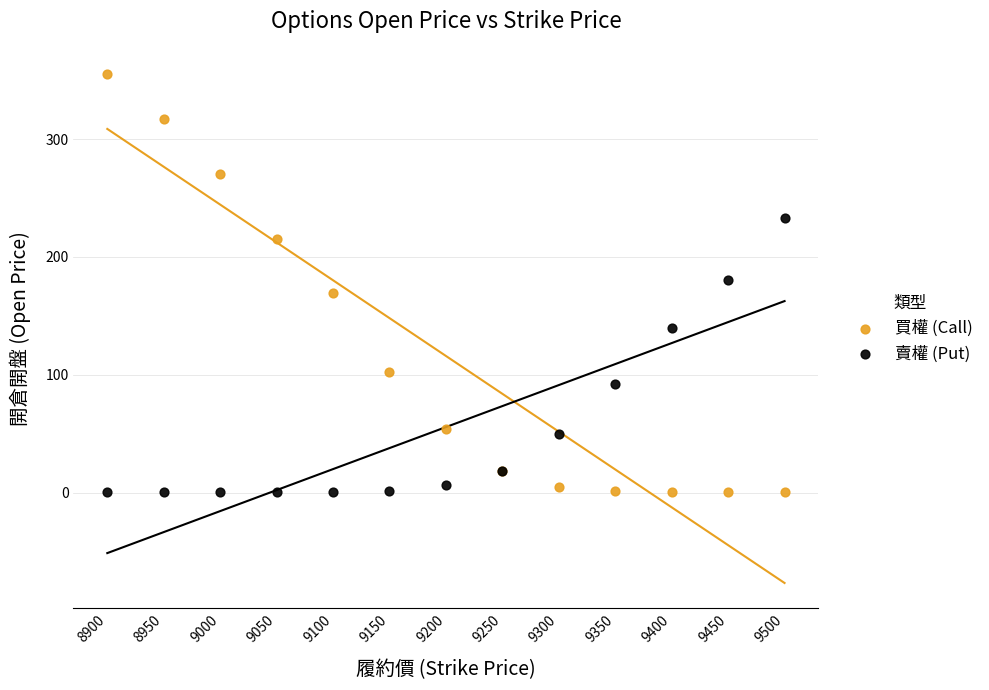

Which series contains the highest Y value?

買權 (Call)